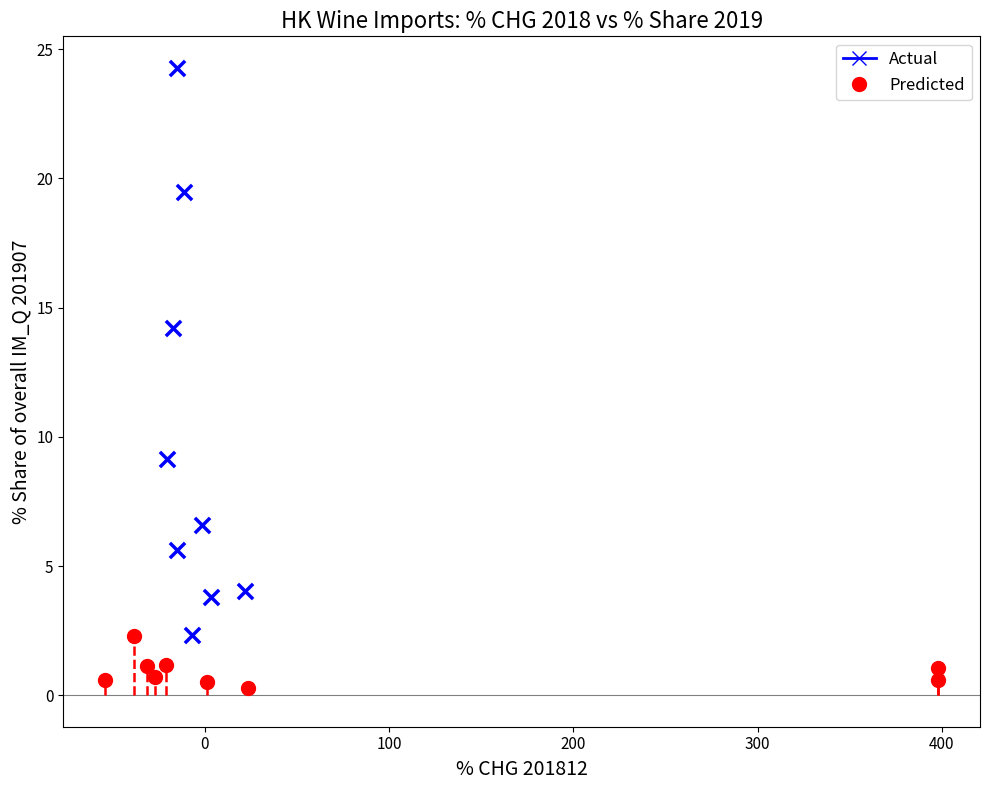

What are all the series names shown in the legend?

Actual, Predicted